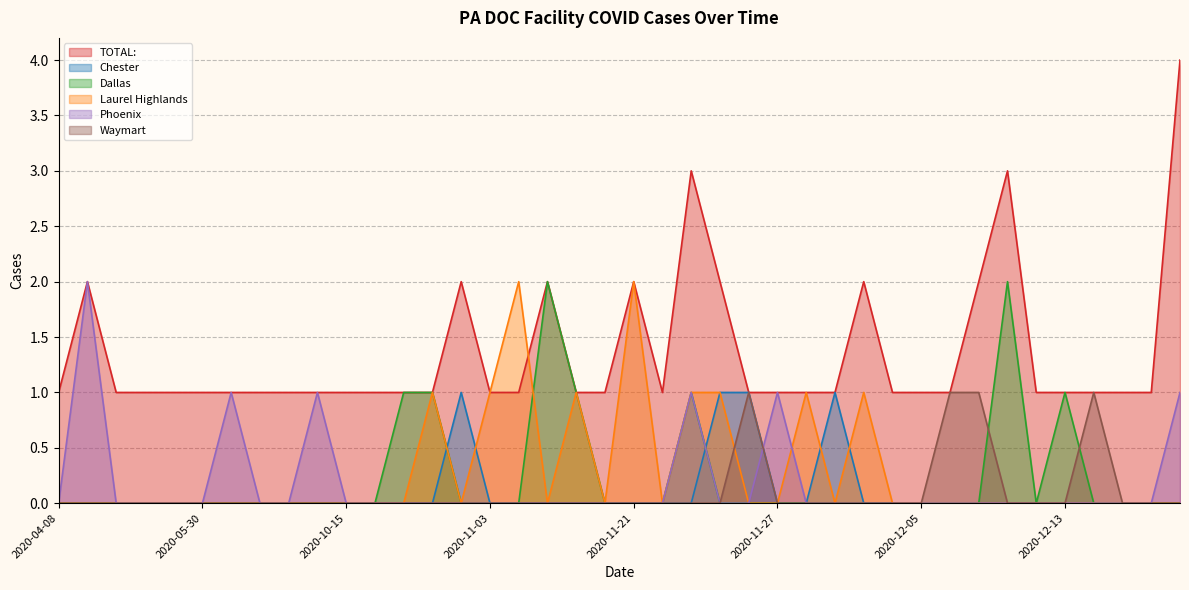

Reading right to left, extract all data points from this chart.

TOTAL:: 2020-12-17=4	2020-12-16=1	2020-12-15=1	2020-12-14=1	2020-12-13=1	2020-12-12=1	2020-12-11=3	2020-12-10=2	2020-12-09=1	2020-12-05=1	2020-12-04=1	2020-12-03=2	2020-11-29=1	2020-11-28=1	2020-11-27=1	2020-11-26=1	2020-11-25=2	2020-11-24=3	2020-11-23=1	2020-11-21=2	2020-11-18=1	2020-11-15=1	2020-11-13=2	2020-11-12=1	2020-11-03=1	2020-11-02=2	2020-10-30=1	2020-10-26=1	2020-10-17=1	2020-10-15=1	2020-08-13=1	2020-06-16=1	2020-06-04=1	2020-06-01=1	2020-05-30=1	2020-05-25=1	2020-05-18=1	2020-05-17=1	2020-04-24=2	2020-04-08=1
Chester: 2020-12-17=0	2020-12-16=0	2020-12-15=0	2020-12-14=0	2020-12-13=0	2020-12-12=0	2020-12-11=0	2020-12-10=0	2020-12-09=0	2020-12-05=0	2020-12-04=0	2020-12-03=0	2020-11-29=1	2020-11-28=0	2020-11-27=0	2020-11-26=1	2020-11-25=1	2020-11-24=0	2020-11-23=0	2020-11-21=0	2020-11-18=0	2020-11-15=0	2020-11-13=0	2020-11-12=0	2020-11-03=0	2020-11-02=1	2020-10-30=0	2020-10-26=0	2020-10-17=0	2020-10-15=0	2020-08-13=0	2020-06-16=0	2020-06-04=0	2020-06-01=0	2020-05-30=0	2020-05-25=0	2020-05-18=0	2020-05-17=0	2020-04-24=0	2020-04-08=0
Dallas: 2020-12-17=0	2020-12-16=0	2020-12-15=0	2020-12-14=0	2020-12-13=1	2020-12-12=0	2020-12-11=2	2020-12-10=0	2020-12-09=0	2020-12-05=0	2020-12-04=0	2020-12-03=0	2020-11-29=0	2020-11-28=0	2020-11-27=0	2020-11-26=0	2020-11-25=0	2020-11-24=1	2020-11-23=0	2020-11-21=0	2020-11-18=0	2020-11-15=1	2020-11-13=2	2020-11-12=0	2020-11-03=0	2020-11-02=0	2020-10-30=1	2020-10-26=1	2020-10-17=0	2020-10-15=0	2020-08-13=0	2020-06-16=0	2020-06-04=0	2020-06-01=0	2020-05-30=0	2020-05-25=0	2020-05-18=0	2020-05-17=0	2020-04-24=0	2020-04-08=0
Laurel Highlands: 2020-12-17=0	2020-12-16=0	2020-12-15=0	2020-12-14=0	2020-12-13=0	2020-12-12=0	2020-12-11=0	2020-12-10=0	2020-12-09=0	2020-12-05=0	2020-12-04=0	2020-12-03=1	2020-11-29=0	2020-11-28=1	2020-11-27=0	2020-11-26=0	2020-11-25=1	2020-11-24=1	2020-11-23=0	2020-11-21=2	2020-11-18=0	2020-11-15=1	2020-11-13=0	2020-11-12=2	2020-11-03=1	2020-11-02=0	2020-10-30=1	2020-10-26=0	2020-10-17=0	2020-10-15=0	2020-08-13=0	2020-06-16=0	2020-06-04=0	2020-06-01=0	2020-05-30=0	2020-05-25=0	2020-05-18=0	2020-05-17=0	2020-04-24=0	2020-04-08=0
Phoenix: 2020-12-17=1	2020-12-16=0	2020-12-15=0	2020-12-14=0	2020-12-13=0	2020-12-12=0	2020-12-11=0	2020-12-10=0	2020-12-09=0	2020-12-05=0	2020-12-04=0	2020-12-03=0	2020-11-29=0	2020-11-28=0	2020-11-27=1	2020-11-26=0	2020-11-25=0	2020-11-24=1	2020-11-23=0	2020-11-21=0	2020-11-18=0	2020-11-15=0	2020-11-13=0	2020-11-12=0	2020-11-03=0	2020-11-02=0	2020-10-30=0	2020-10-26=0	2020-10-17=0	2020-10-15=0	2020-08-13=1	2020-06-16=0	2020-06-04=0	2020-06-01=1	2020-05-30=0	2020-05-25=0	2020-05-18=0	2020-05-17=0	2020-04-24=2	2020-04-08=0
Waymart: 2020-12-17=0	2020-12-16=0	2020-12-15=0	2020-12-14=1	2020-12-13=0	2020-12-12=0	2020-12-11=0	2020-12-10=1	2020-12-09=1	2020-12-05=0	2020-12-04=0	2020-12-03=0	2020-11-29=0	2020-11-28=0	2020-11-27=0	2020-11-26=1	2020-11-25=0	2020-11-24=0	2020-11-23=0	2020-11-21=0	2020-11-18=0	2020-11-15=0	2020-11-13=0	2020-11-12=0	2020-11-03=0	2020-11-02=0	2020-10-30=0	2020-10-26=0	2020-10-17=0	2020-10-15=0	2020-08-13=0	2020-06-16=0	2020-06-04=0	2020-06-01=0	2020-05-30=0	2020-05-25=0	2020-05-18=0	2020-05-17=0	2020-04-24=0	2020-04-08=0